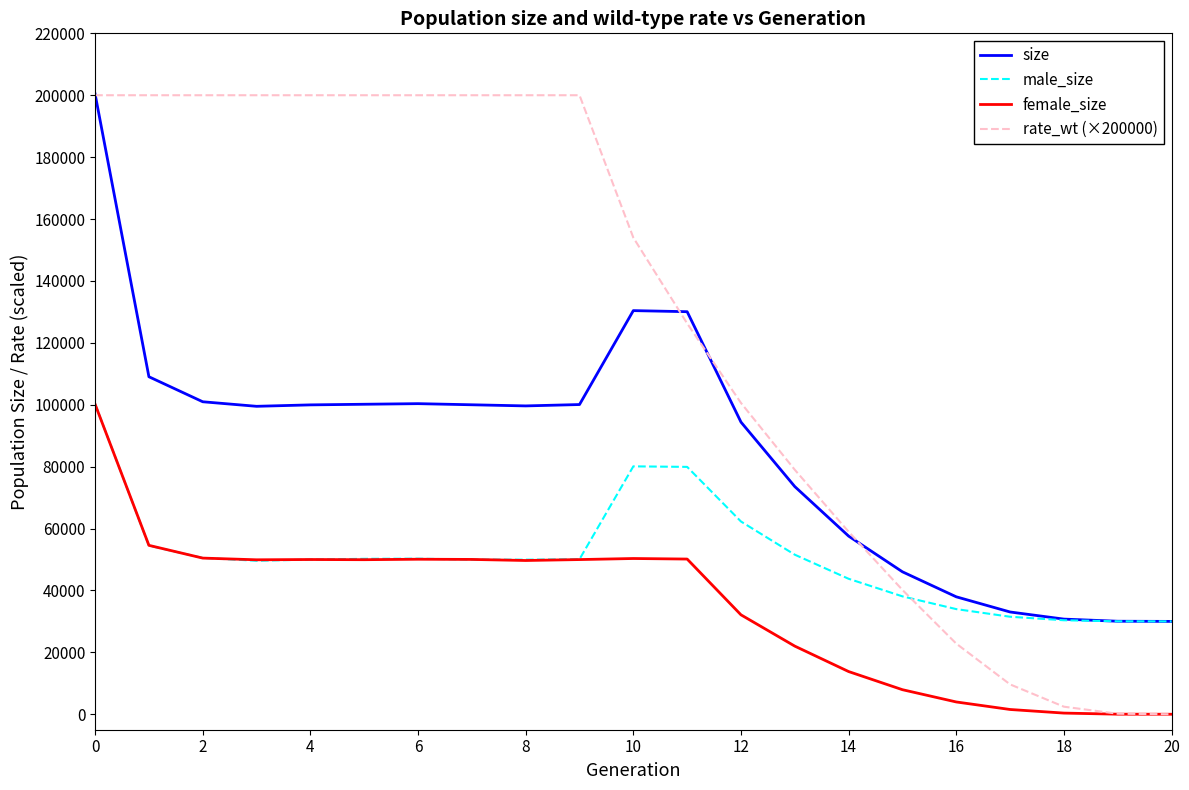

What is the highest value of the female_size series?

100162.0